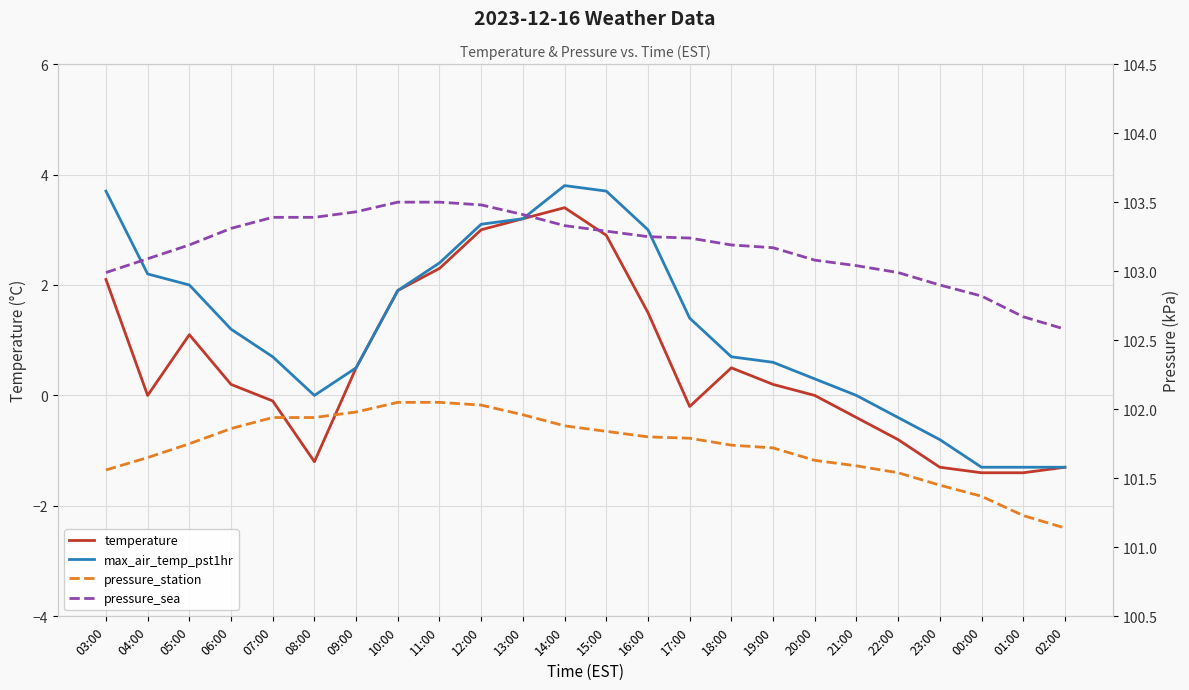

What is the sum of all pressure_sea values?

2476.2